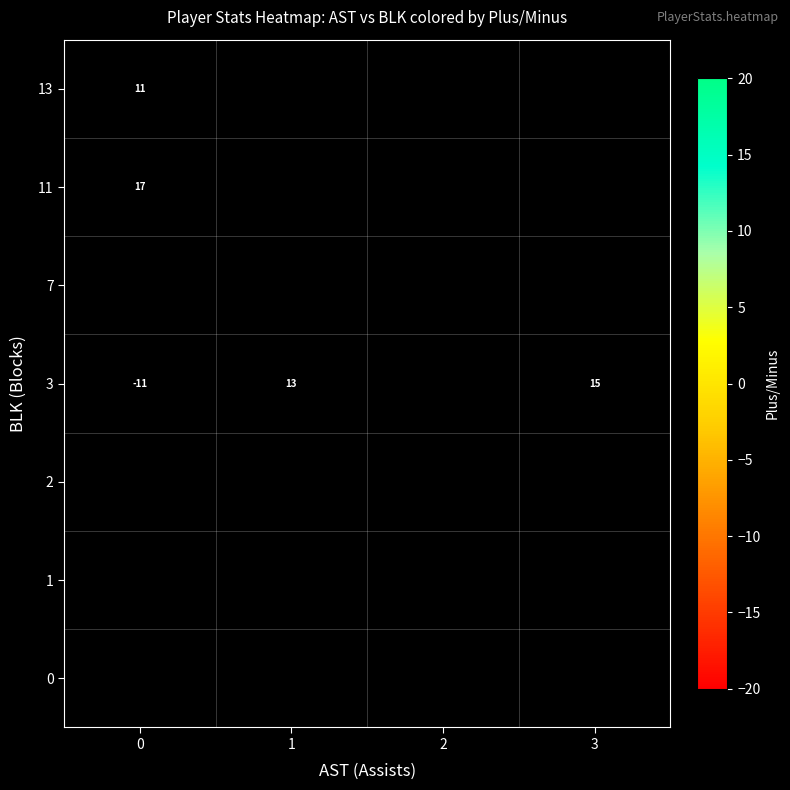

What is the difference between the highest and lowest values at 0?

28.0